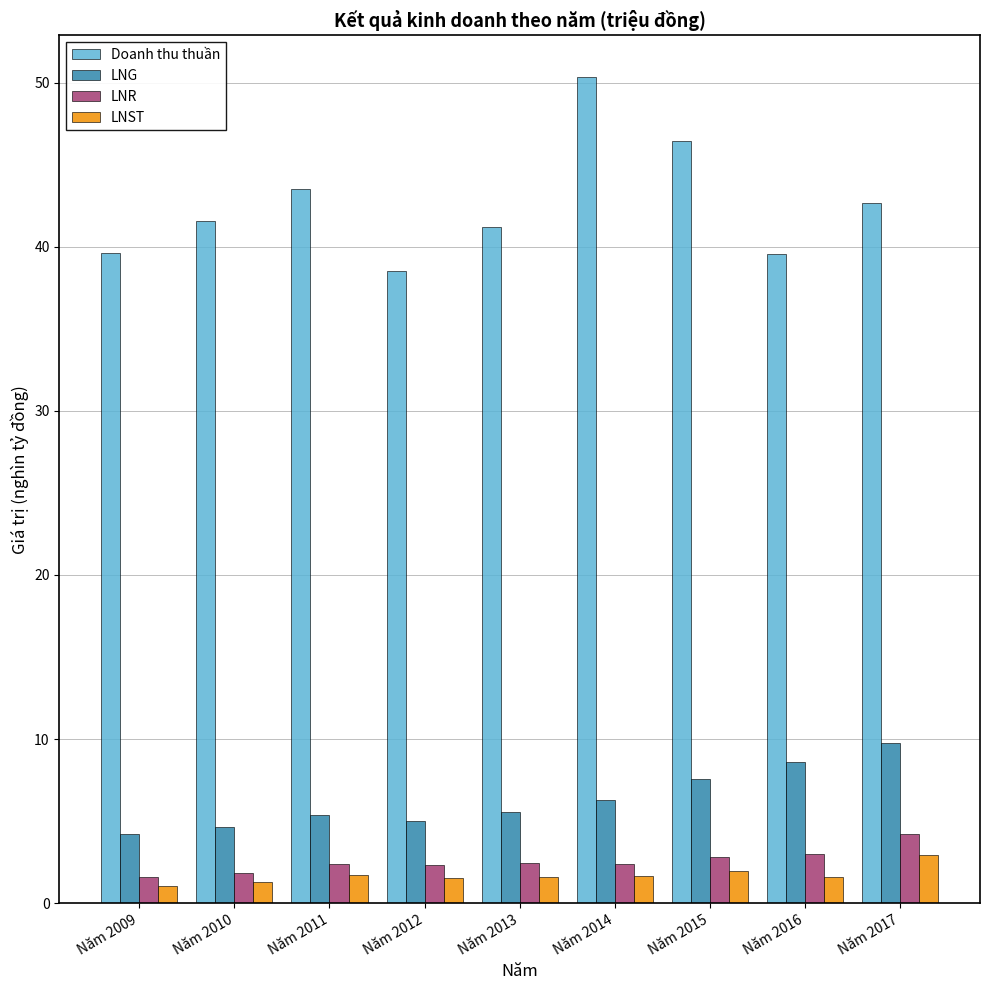

How many data points does each series have?

9